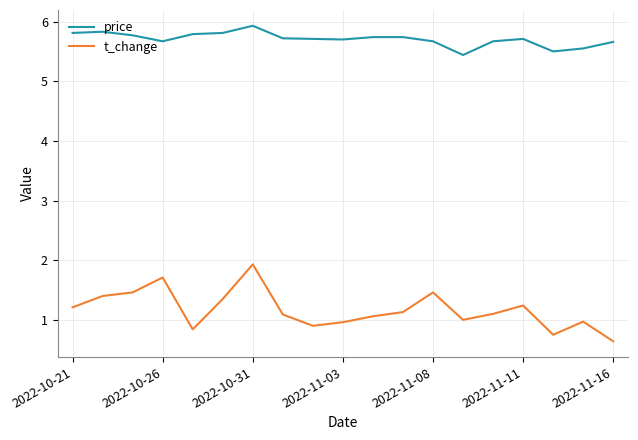

Does the chart have visible grid lines?

Yes